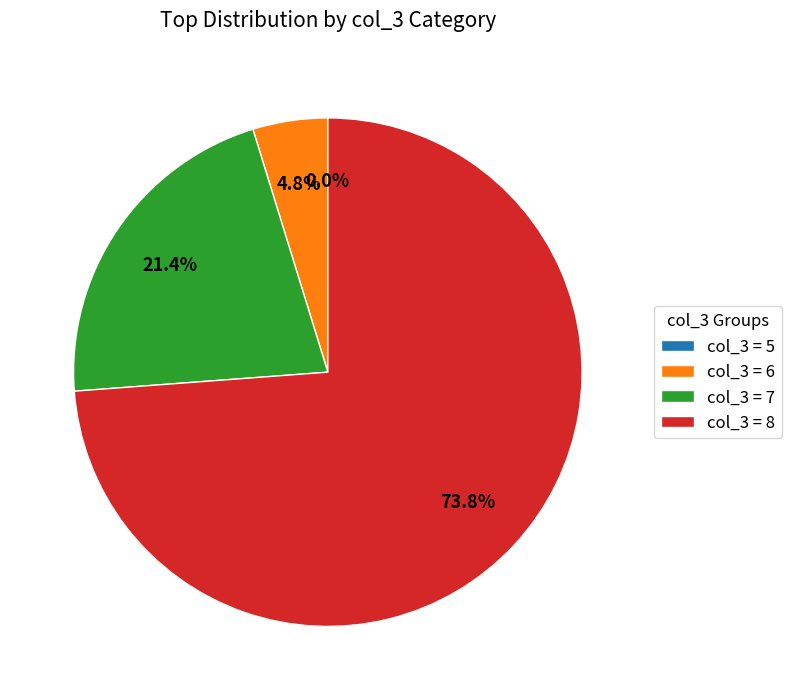

What is the largest slice in the pie chart?

col_3 = 8